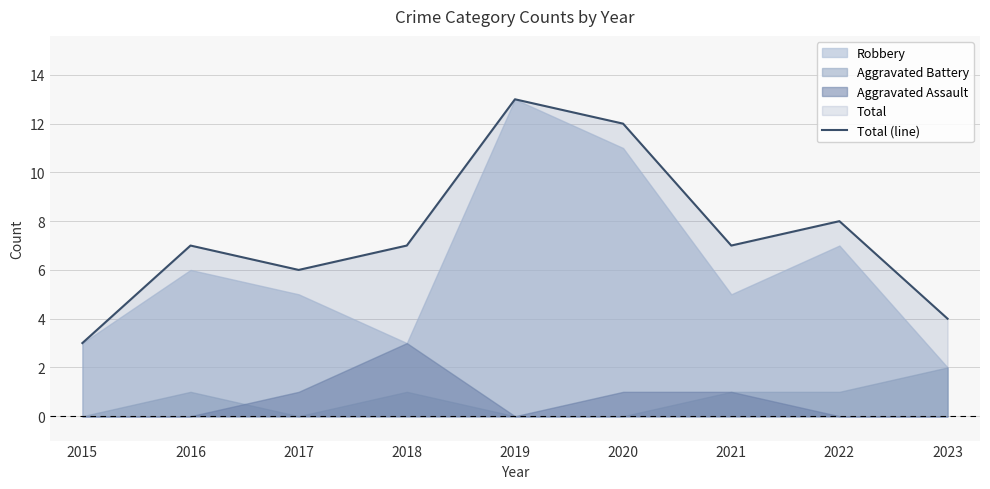

Reading left to right, what are all the values shown in this chart?

3	7	6	7	13	12	7	8	4